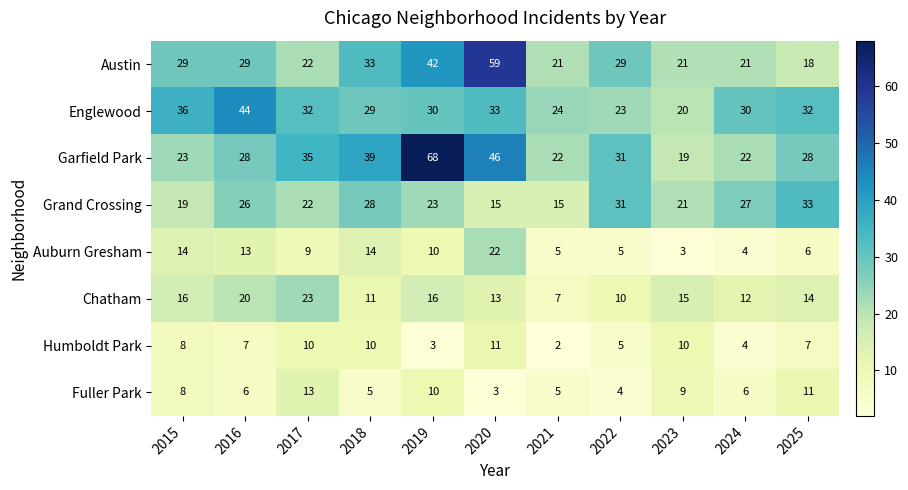

At how many categories does at least one series exceed 58?

2